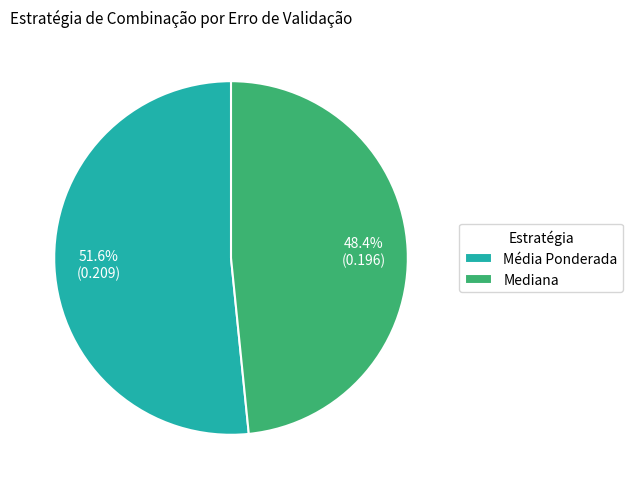

To the nearest percent, what portion does Média Ponderada represent?

52%